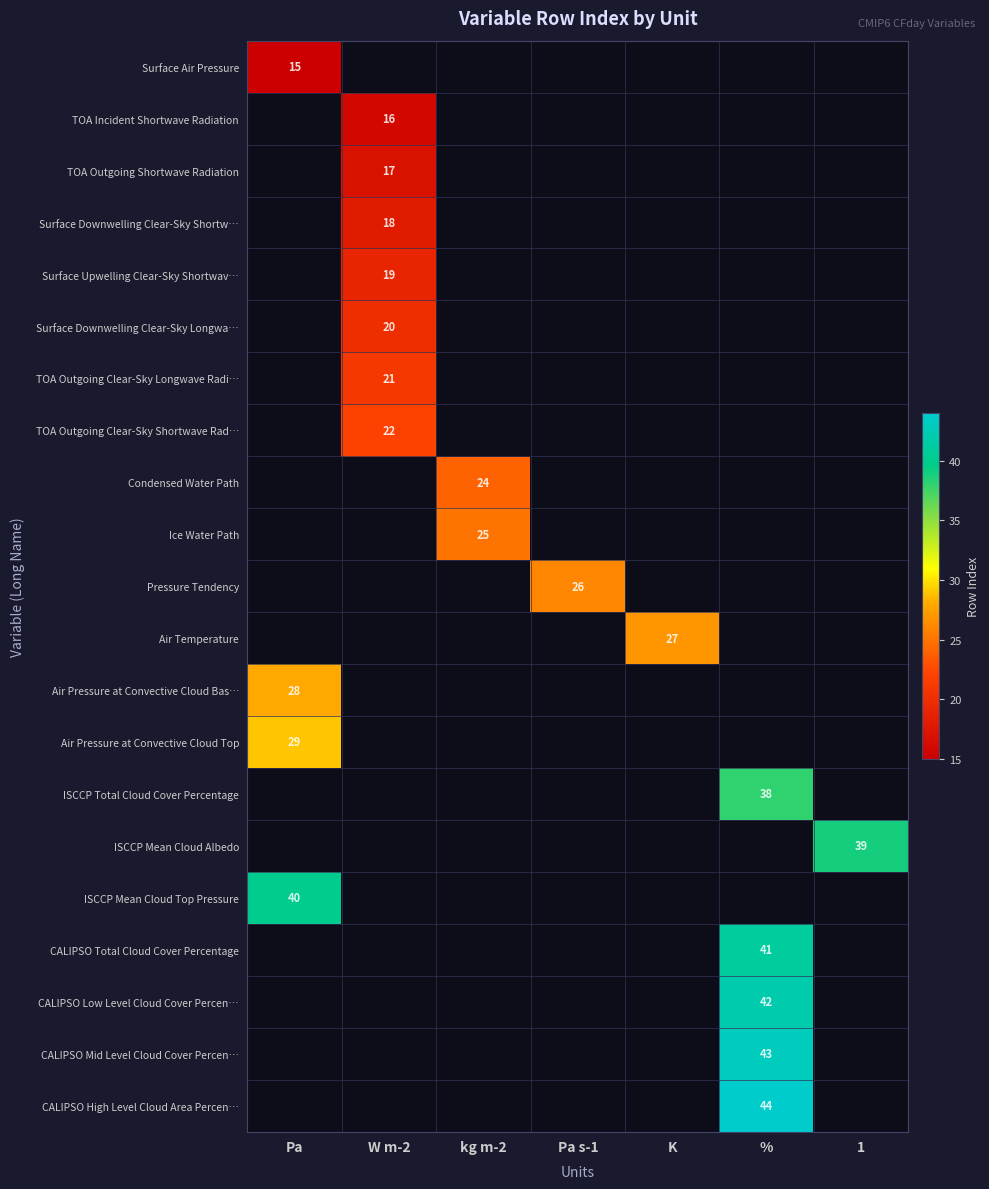

Is it true that Condensed Water Path equals 10 at kg m-2?

False